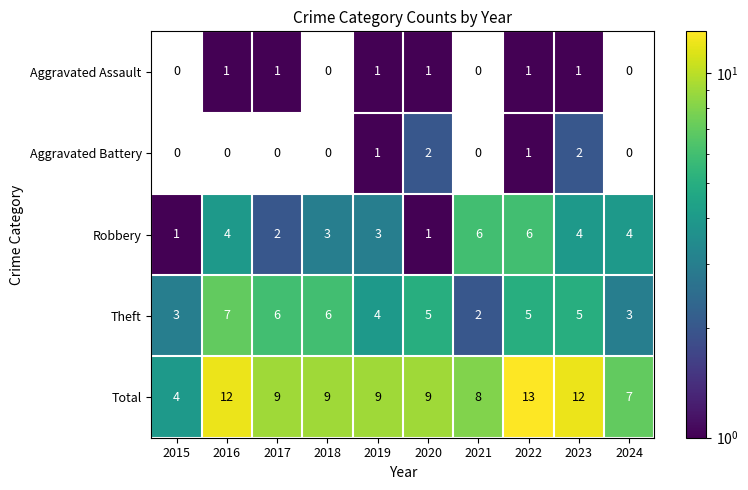

Which series changed the most between 2020 and 2022?

Robbery